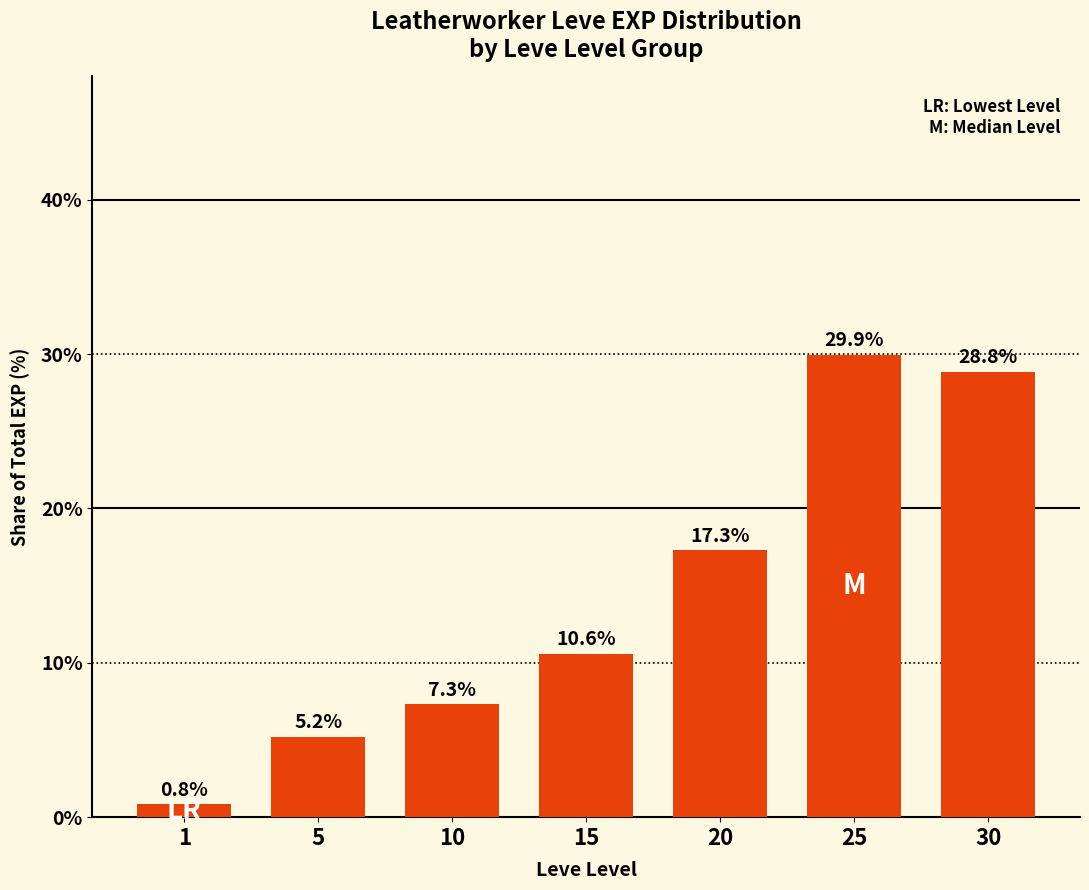

What is the value of the 7th bar from the left?

28.8